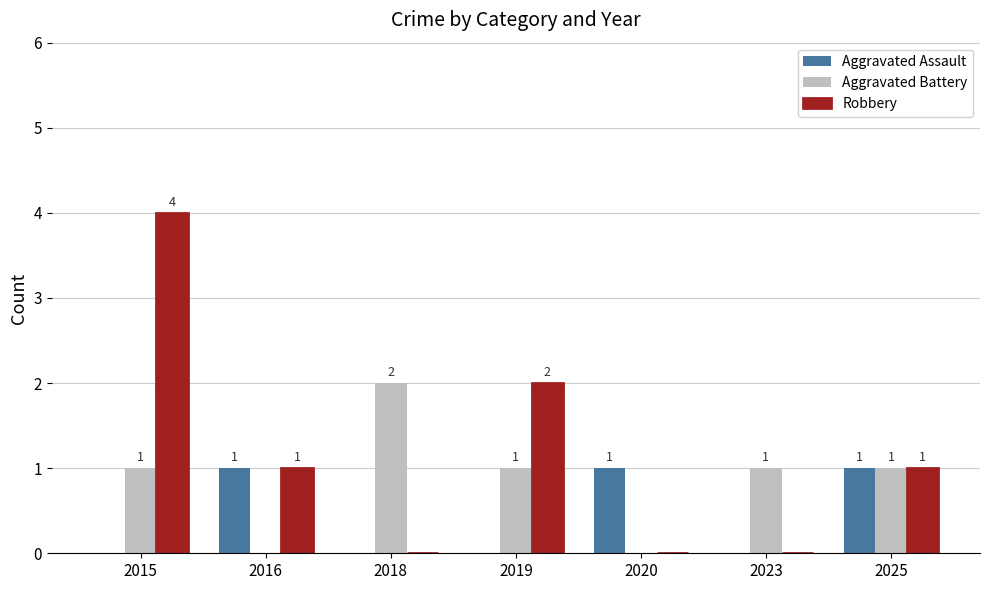

True or false: Robbery has a value of 0 at 2018.

True